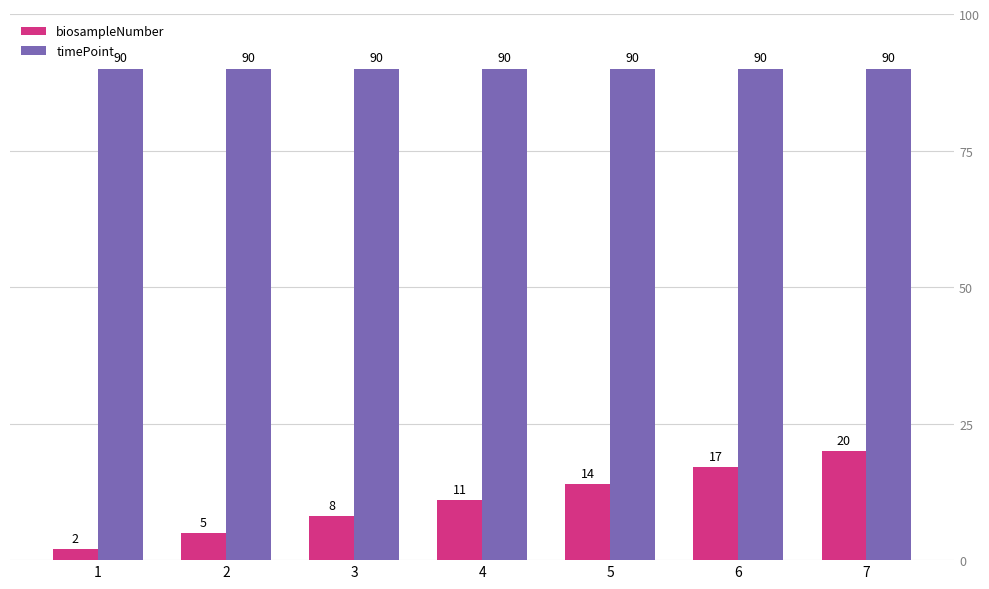

Where is biosampleNumber nearest to the value 11?

4